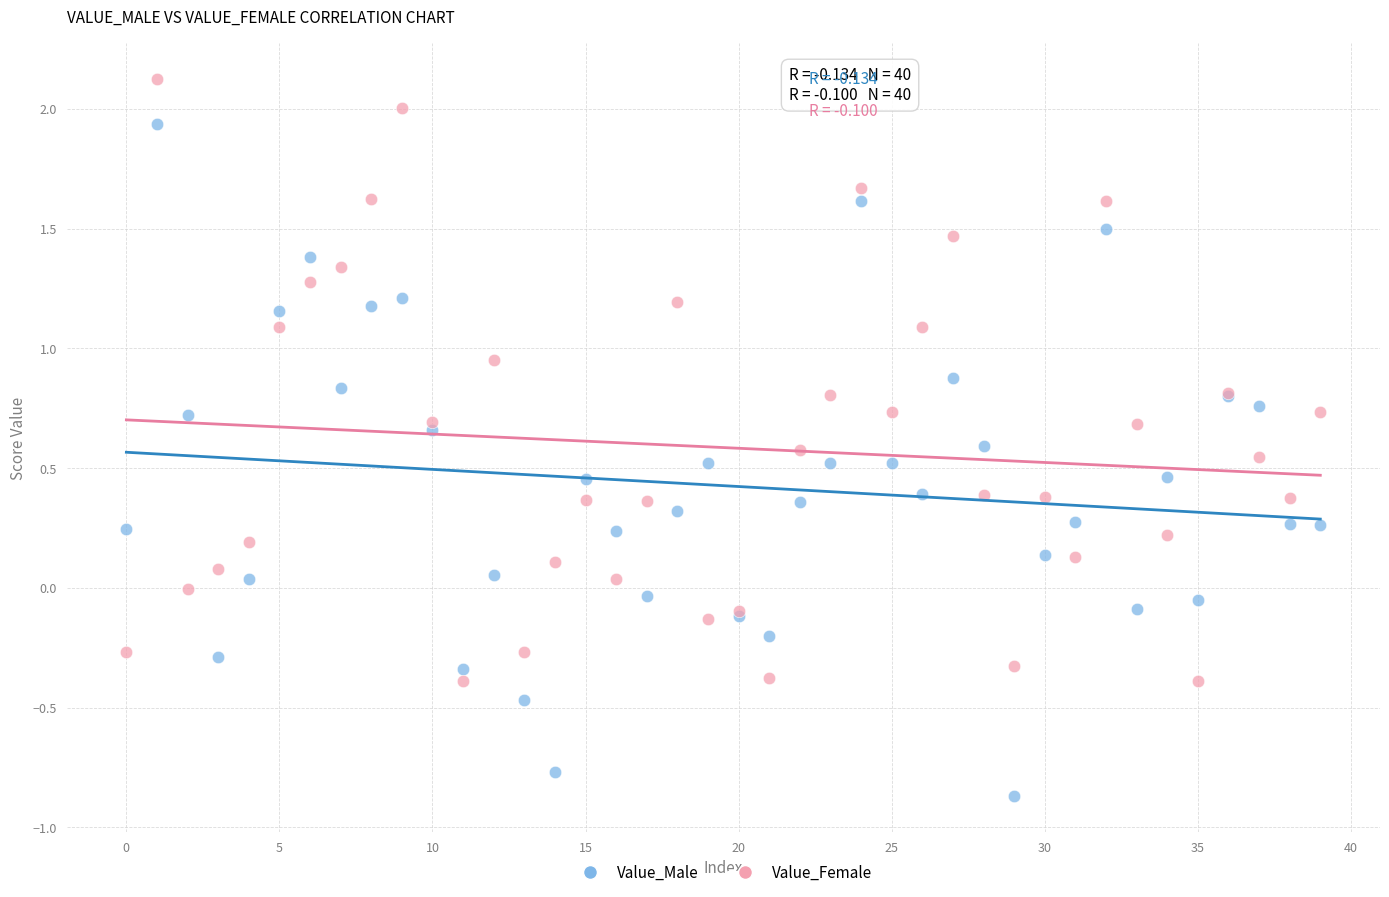

Which series has the largest Y range (max minus min)?

Value_Male